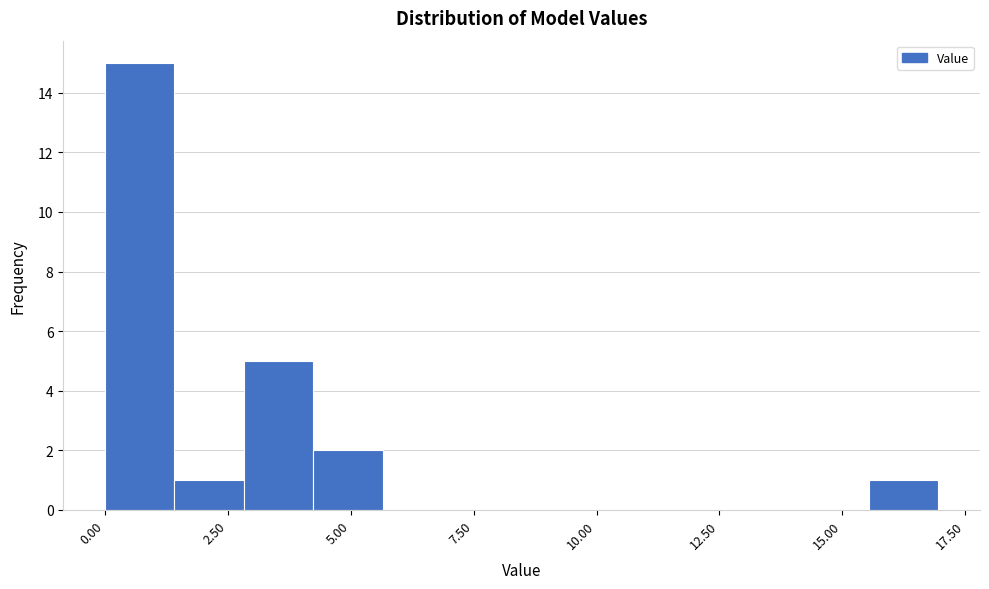

Around what value on the x-axis is the tallest bar? Give the approximate position of its centre, as read against the axis.

0.5